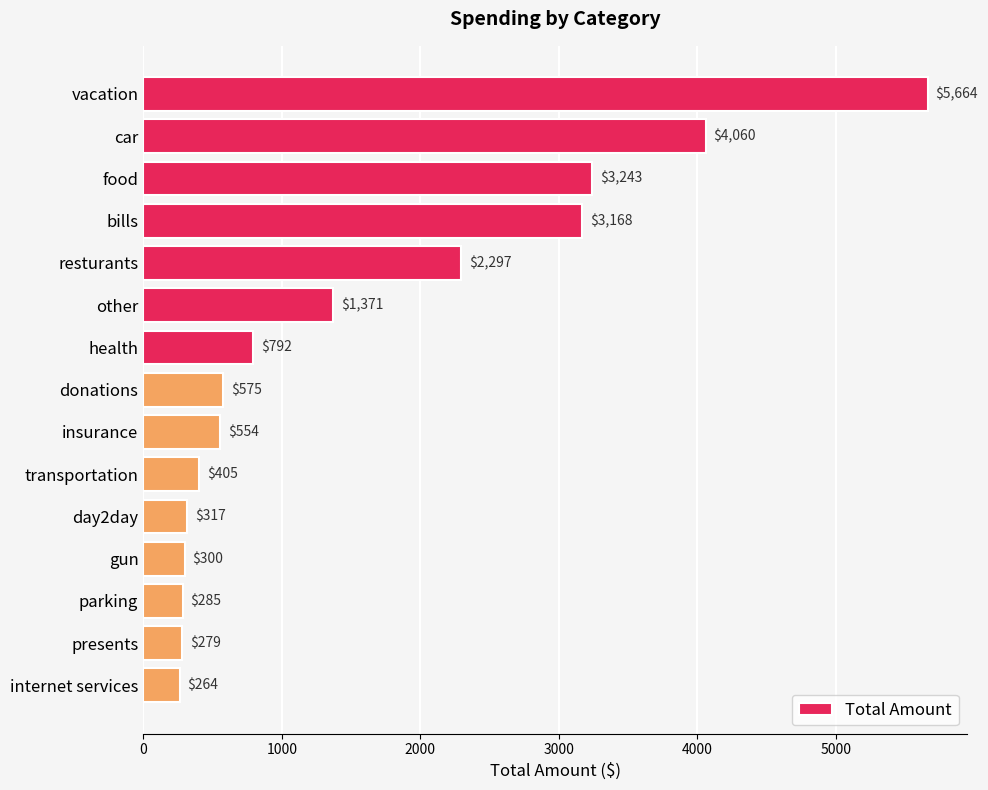

What is the smallest value displayed?

264